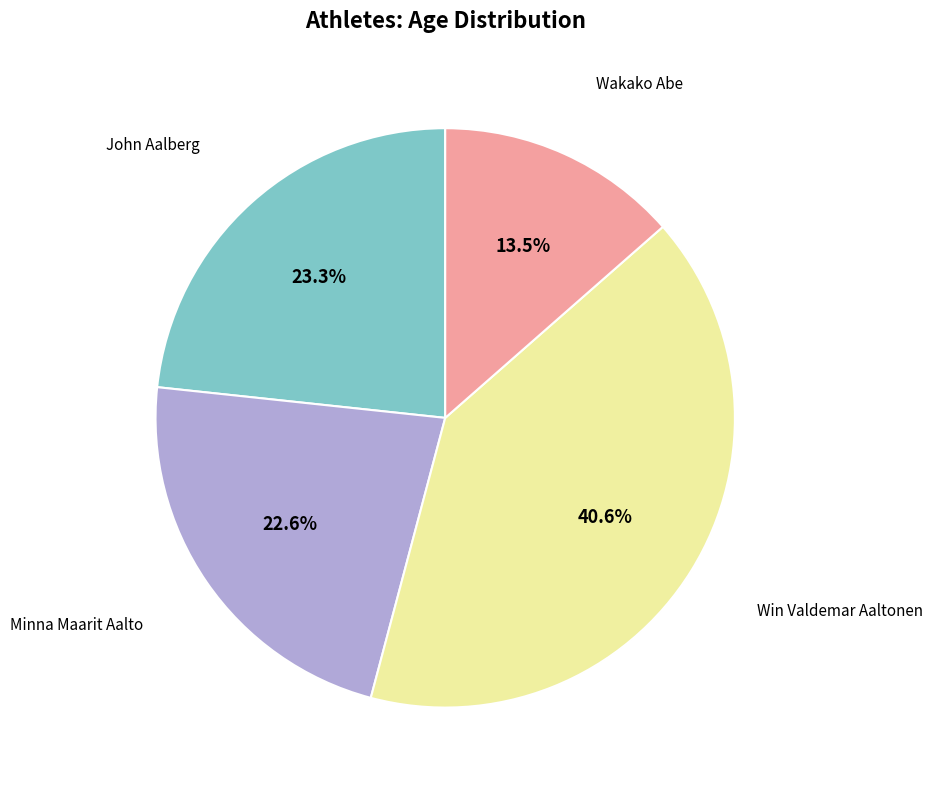

Does any single category account for the majority?

No